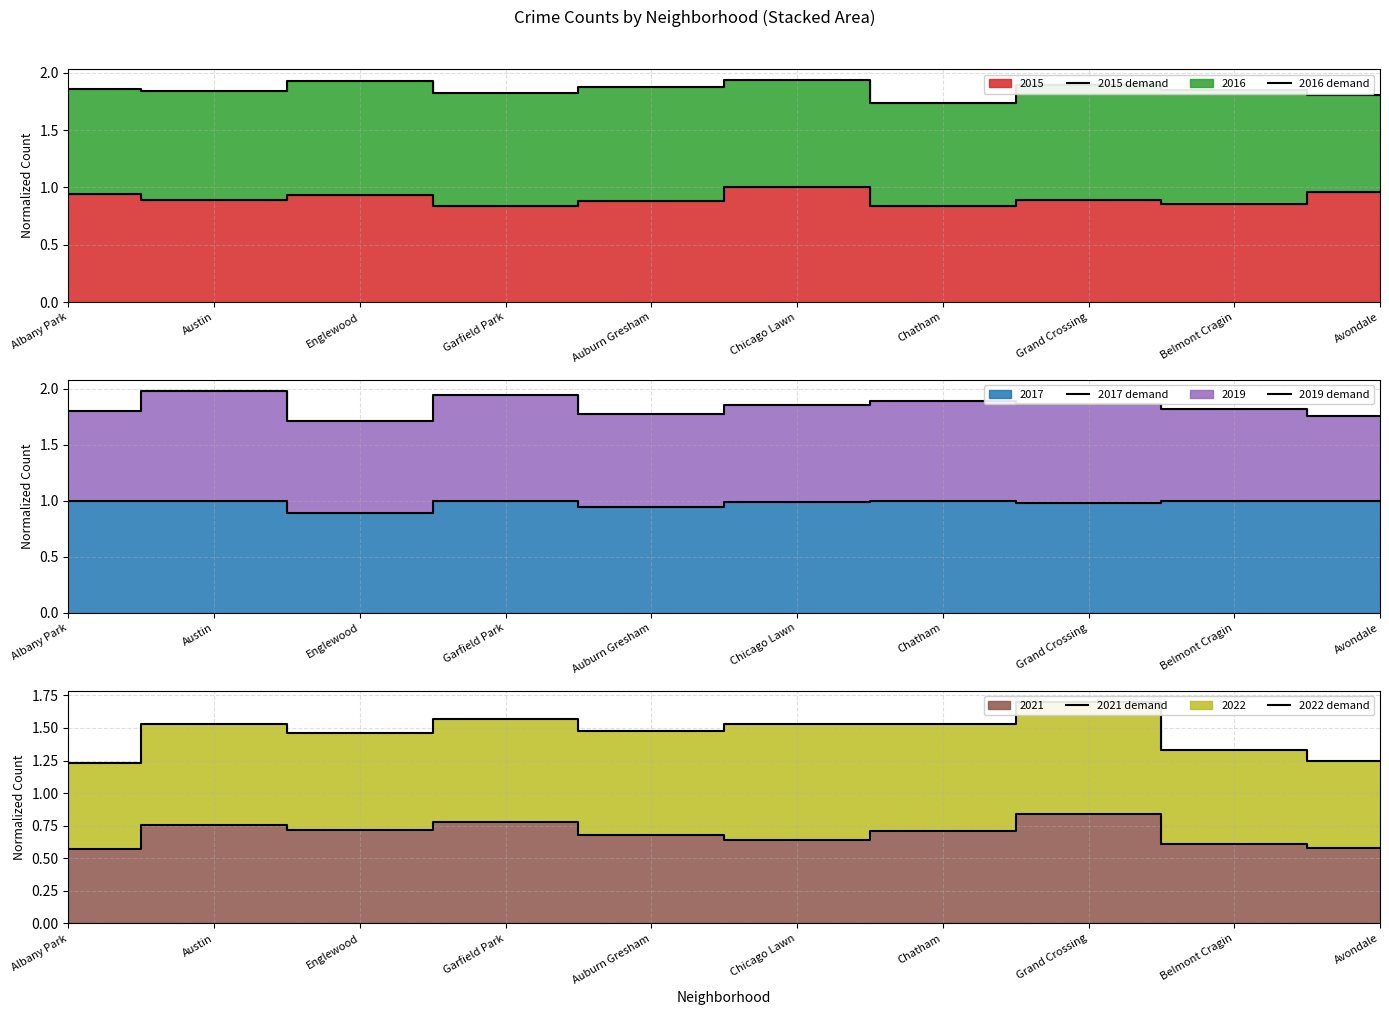

Reading left to right, what are all the values shown in this chart?

2015 demand: 0.9	0.9	0.9	0.8	0.9	1.0	0.8	0.9	0.9	1.0
2016 demand: 1.9	1.8	1.9	1.8	1.9	1.9	1.7	1.9	1.9	1.8
2017 demand: 1.0	1.0	0.9	1.0	0.9	1.0	1.0	1.0	1.0	1.0
2019 demand: 1.8	2.0	1.7	1.9	1.8	1.9	1.9	1.9	1.8	1.8
2021 demand: 0.6	0.8	0.7	0.8	0.7	0.6	0.7	0.8	0.6	0.6
2022 demand: 1.2	1.5	1.5	1.6	1.5	1.5	1.5	1.7	1.3	1.2